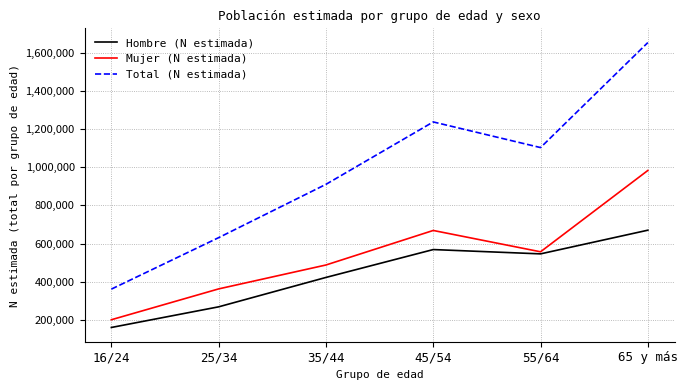

Does the chart have visible grid lines?

Yes